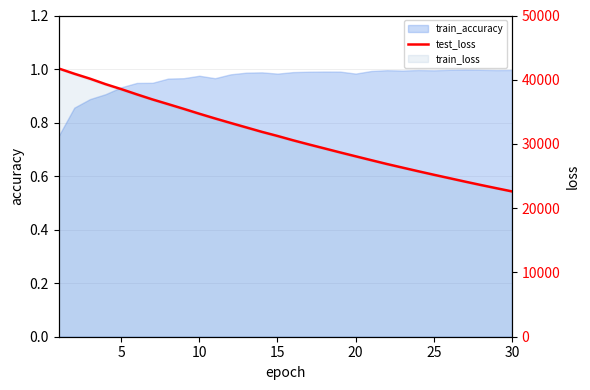

Is it true that the value at 15 is 9246.3?

False